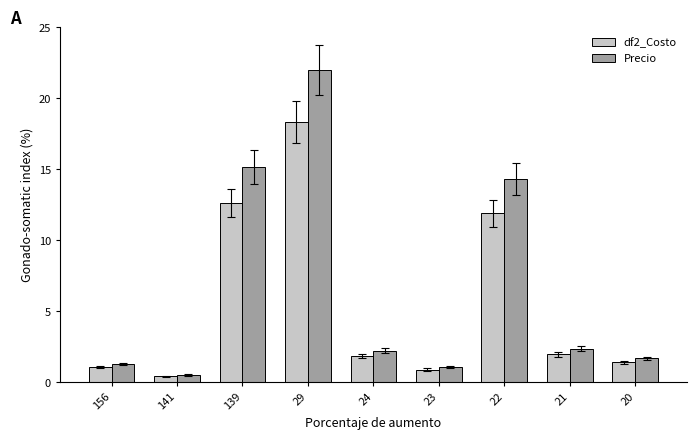

The Precio series shows 22.0 at 29. True or false?

True